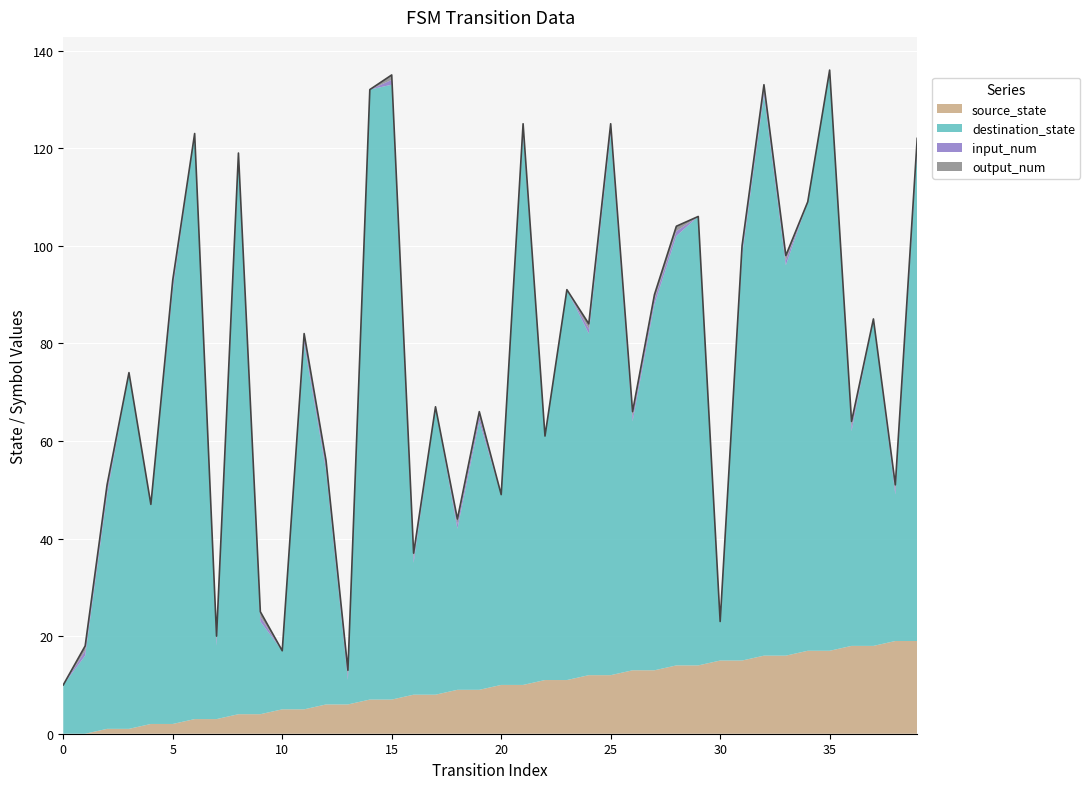

In output_num, how many points are lower than both neighbors (excluding endpoints)?

6